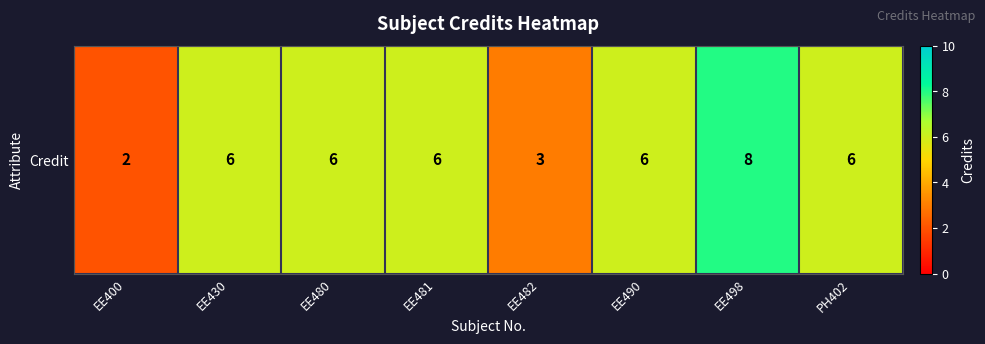

The value at EE400 is 2. True or false?

True